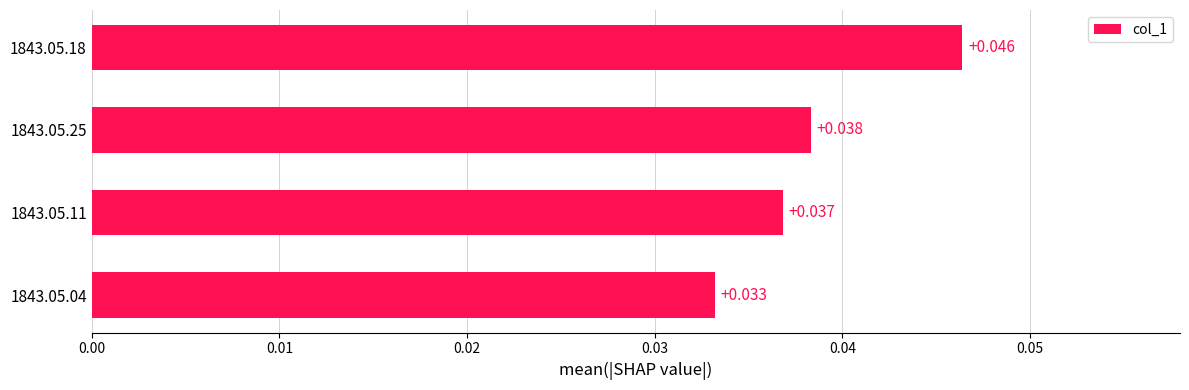

How many categories are shown in the chart?

4